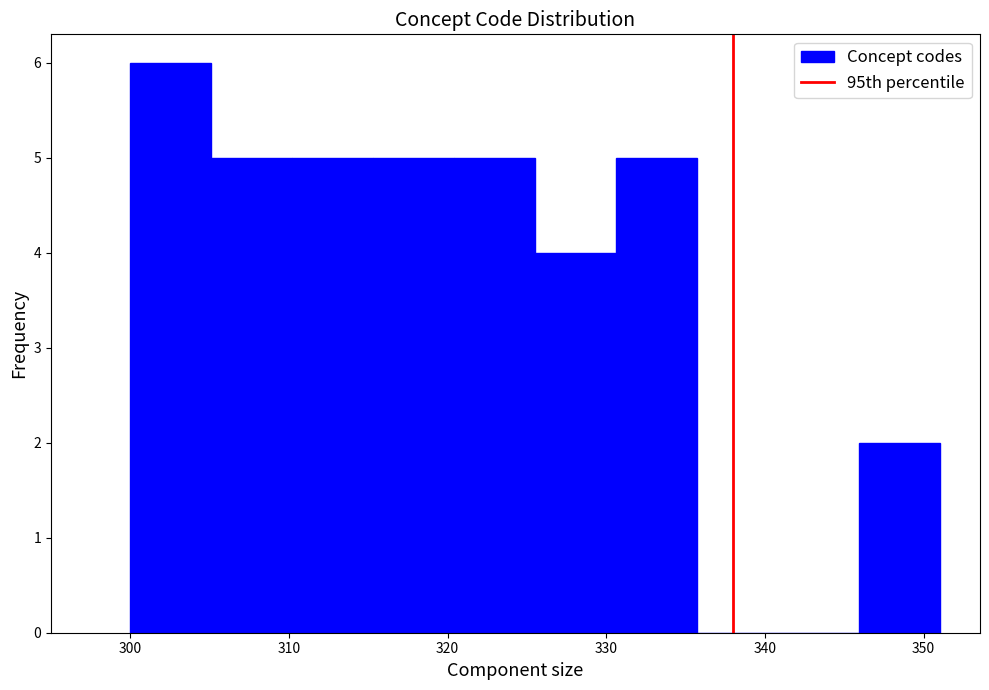

Reading left to right, list every bar in this chart as the range it spans on the x-axis followed by its height. Neither the bar edges nor the heights are printed on the chart, so give them approximately, as read against the axes.

300.0 to 305.1: 6
305.1 to 310.2: 5
310.2 to 315.3: 5
315.3 to 320.4: 5
320.4 to 325.5: 5
325.5 to 330.6: 4
330.6 to 335.7: 5
335.7 to 340.8: 0
340.8 to 345.9: 0
345.9 to 351.0: 2